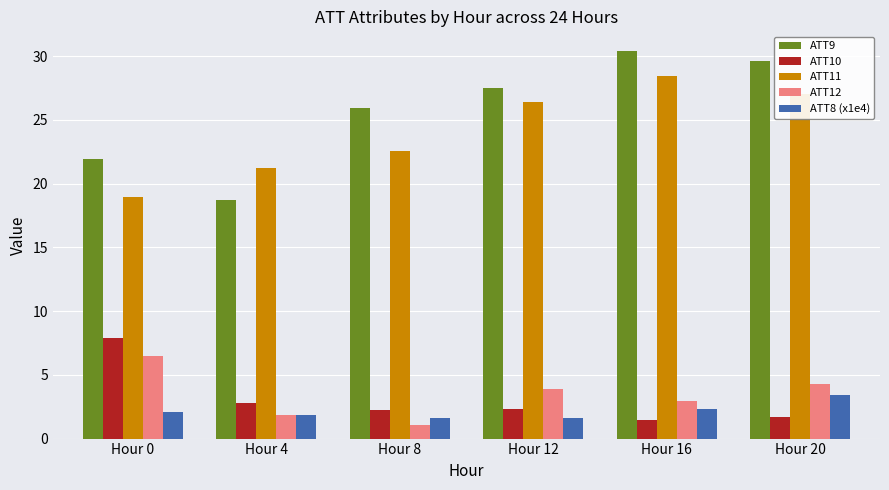

Count the number of data series in this chart.

5